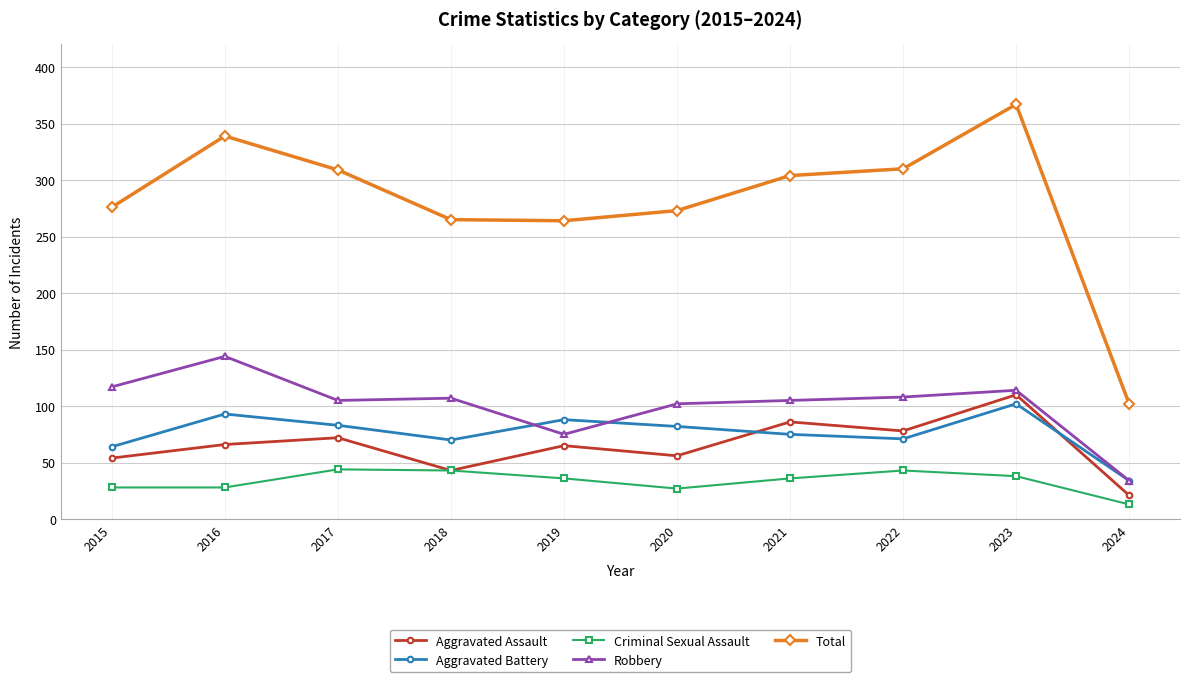

True or false: Aggravated Battery has more than 0 interior local peaks.

True